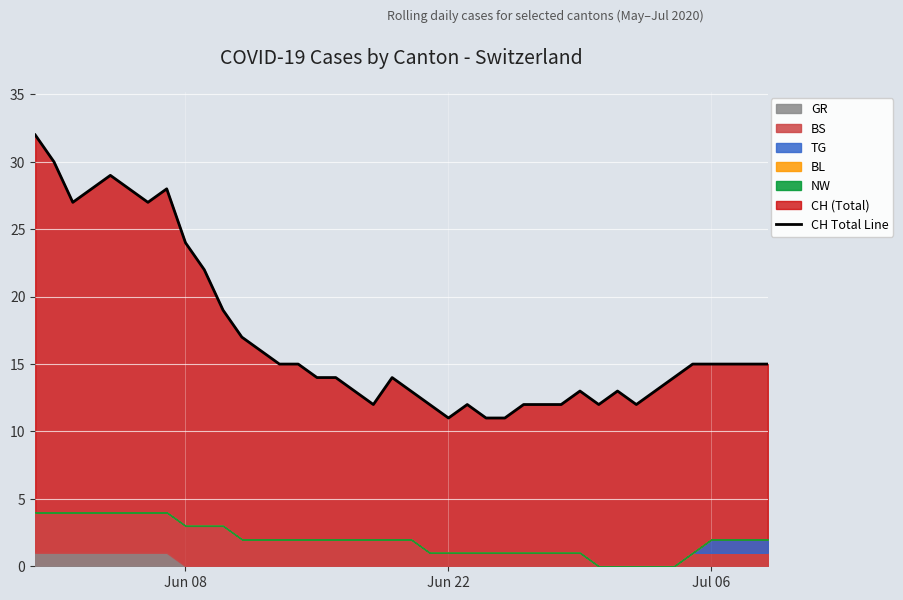

How many lines are shown in the chart?

1